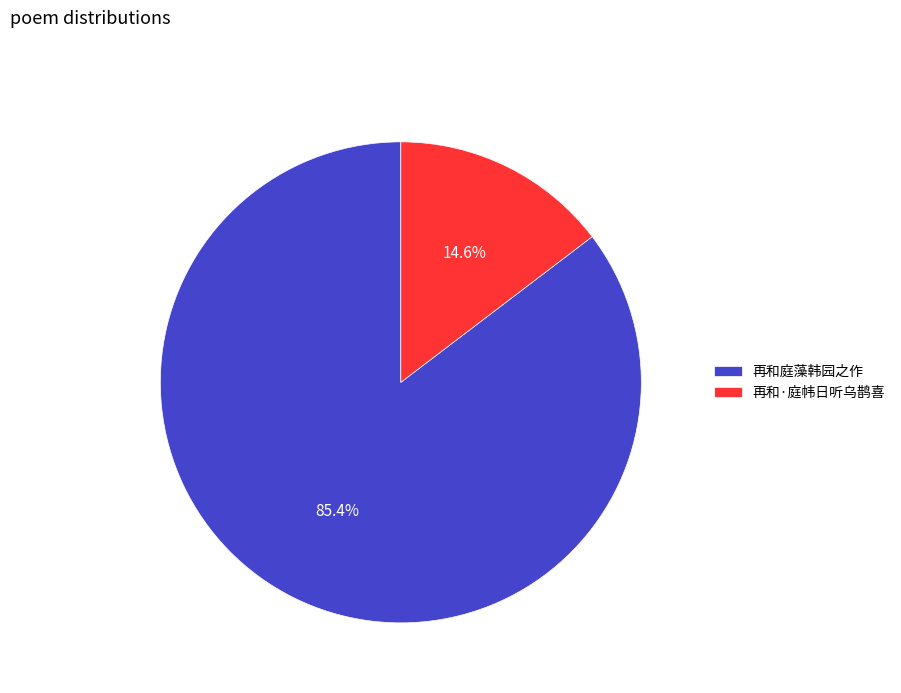

Which category has the smallest portion of the pie?

再和·庭帏日听乌鹊喜